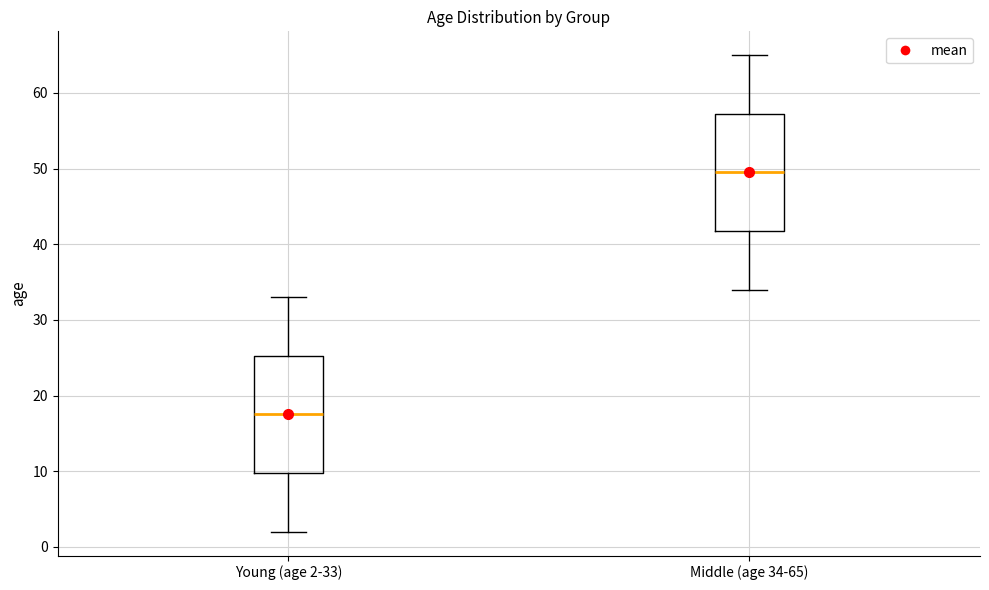

Which box has the highest median line?

Middle (age 34-65)